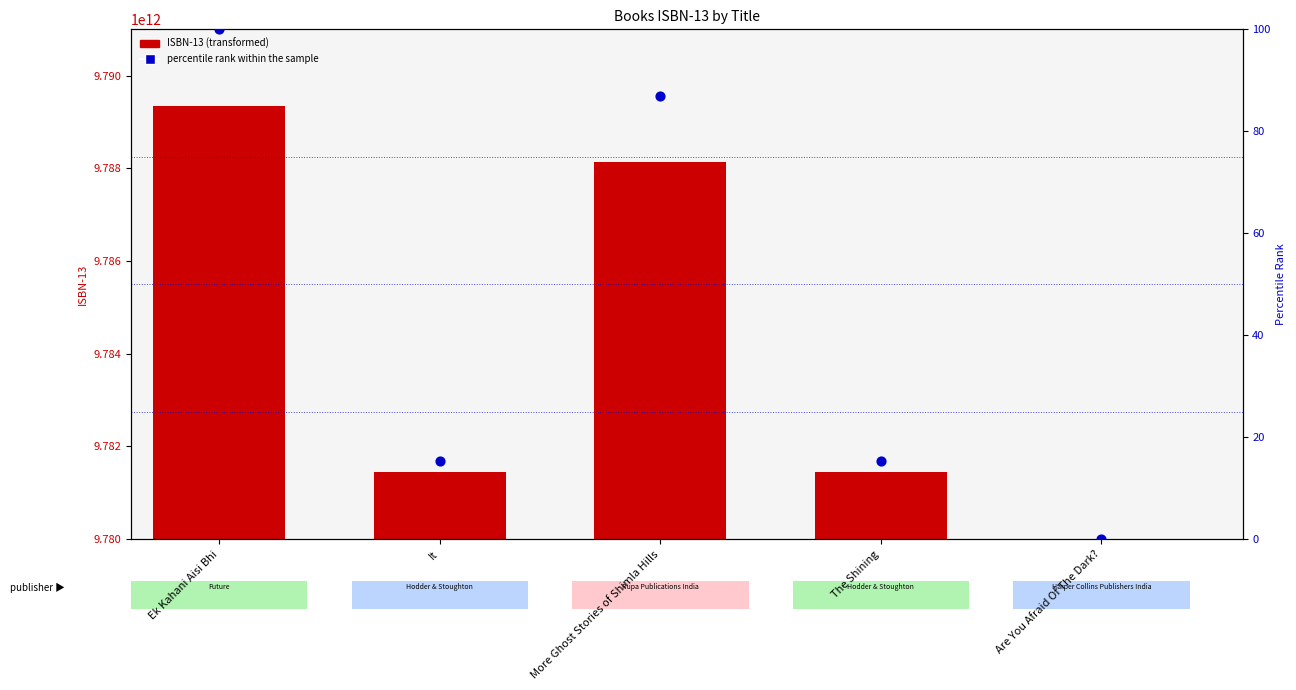

What is the total value across all series at It?

9781444707876.4